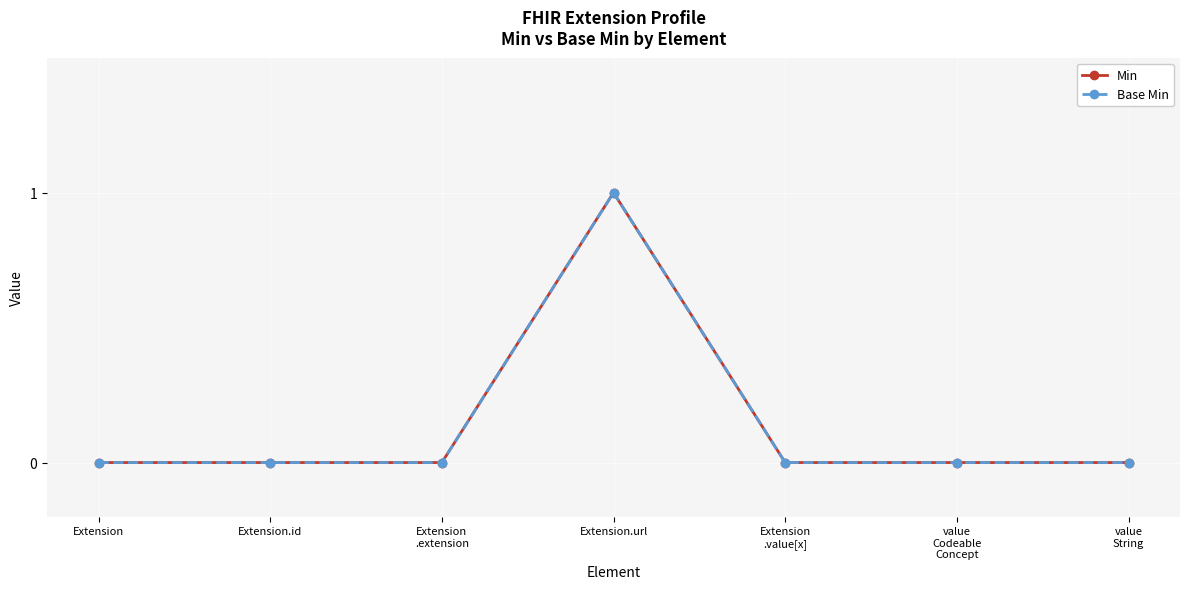

Does the chart have visible grid lines?

Yes